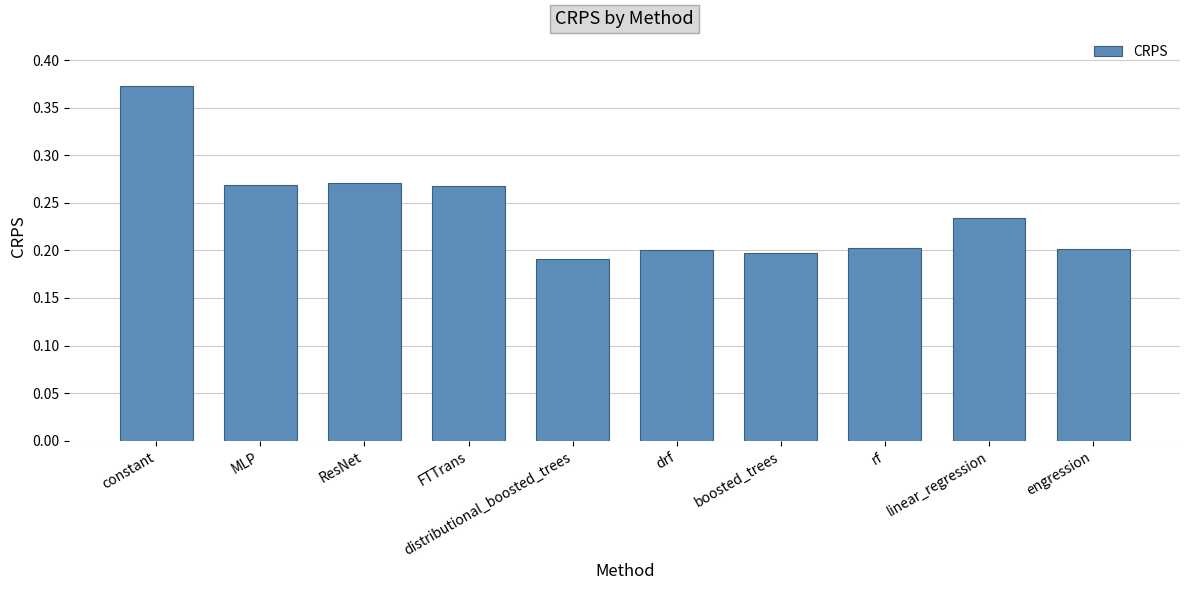

Is it true that the value at linear_regression is 0.2?

True